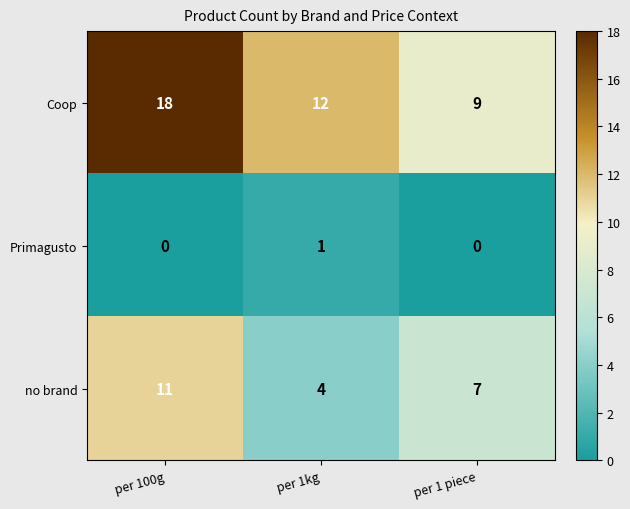

Reading right to left, list all the values displayed in this chart.

Coop: 9	12	18
Primagusto: 0	1	0
no brand: 7	4	11